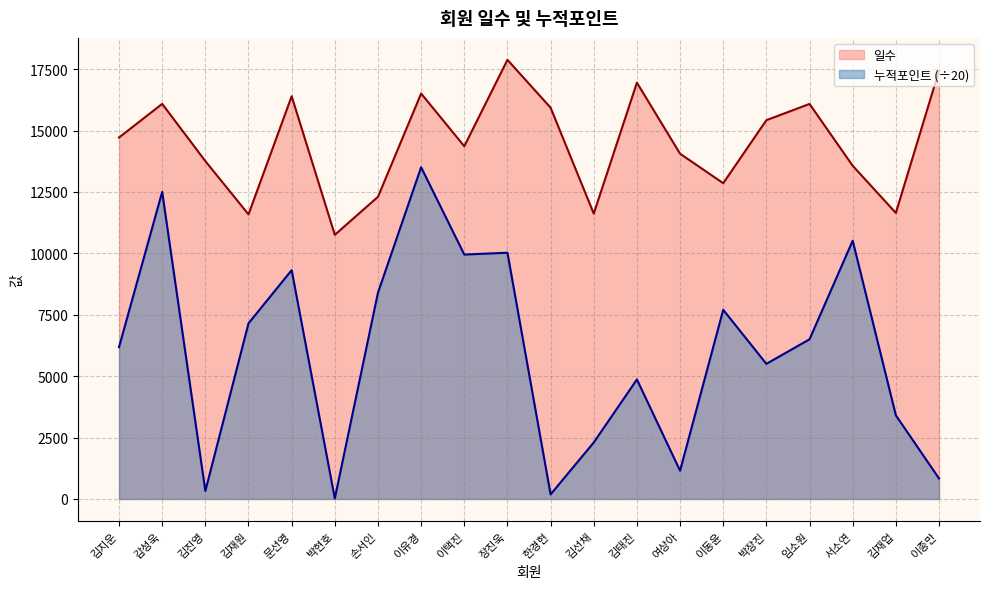

What is the difference between the maximum and minimum values in the 일수 series?

7125.0